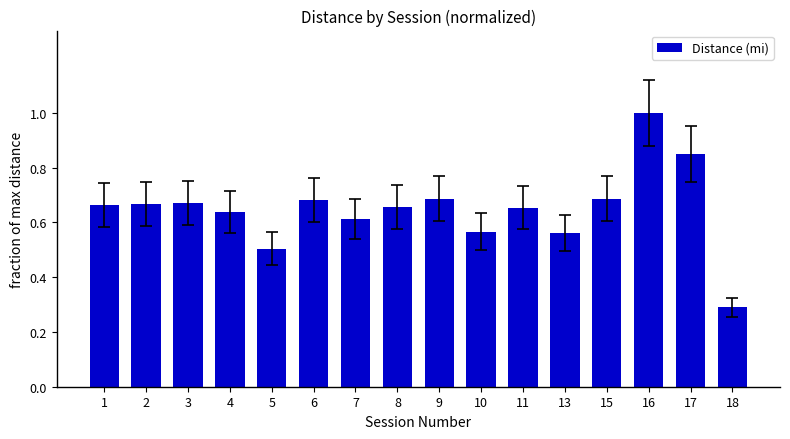

How many bars are there in total?

16